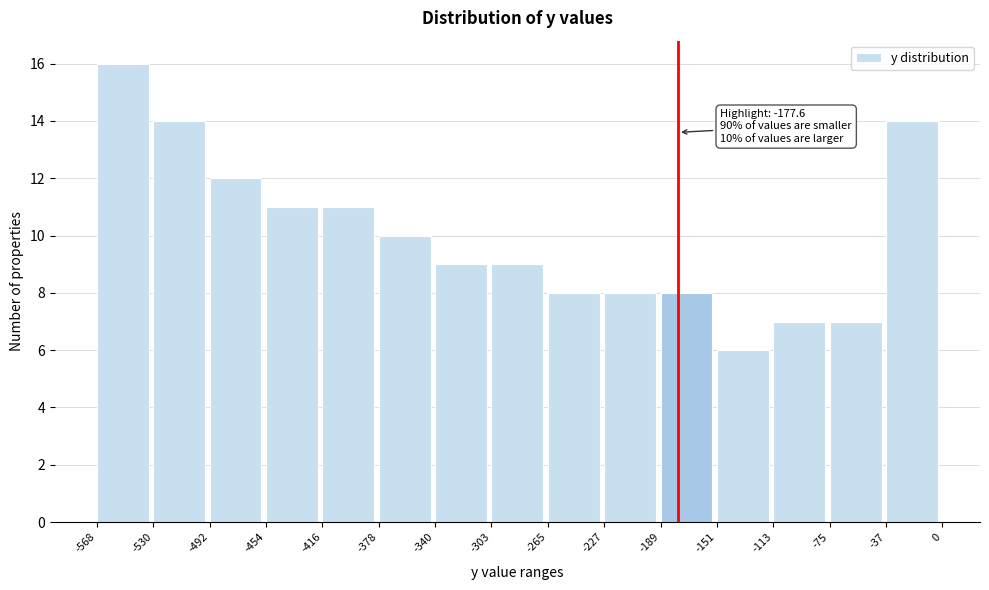

Which range on the x-axis has the tallest bar?

-568 to -530